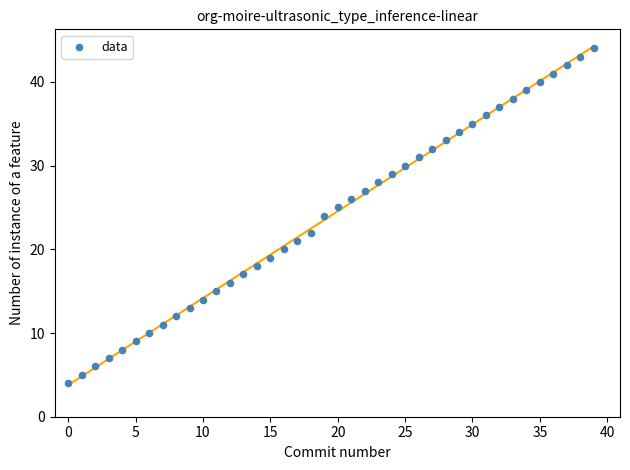

What is the range of Y values (max minus min)?

40